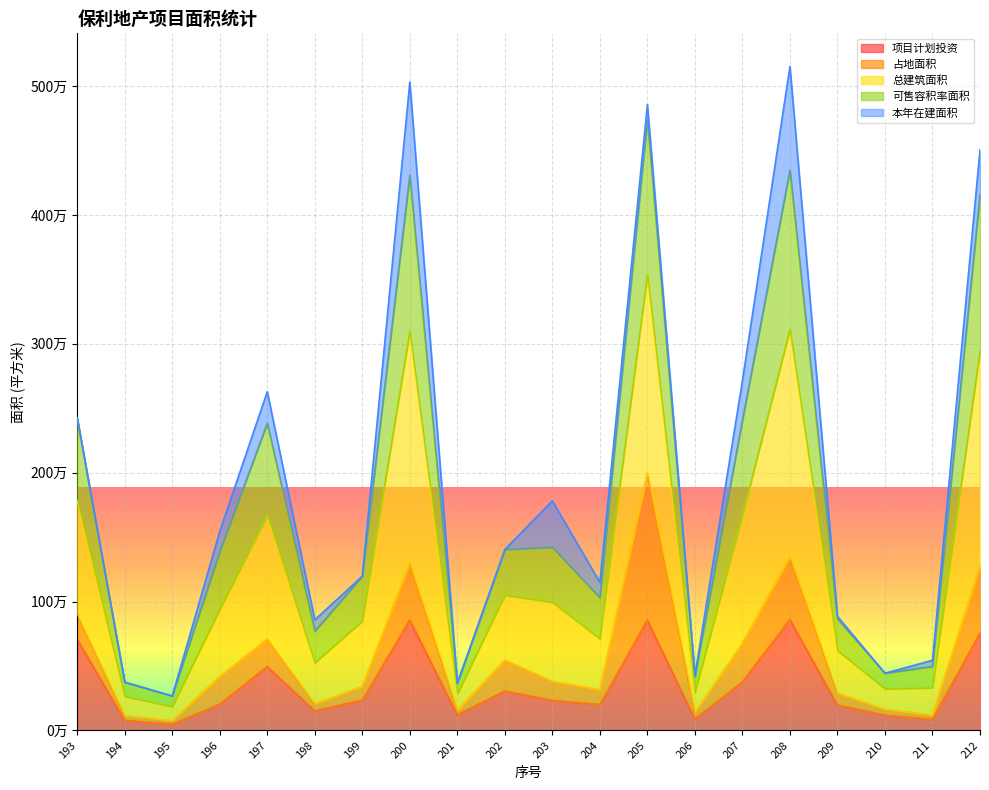

Where does the 项目计划投资 series first go above 234334?

193